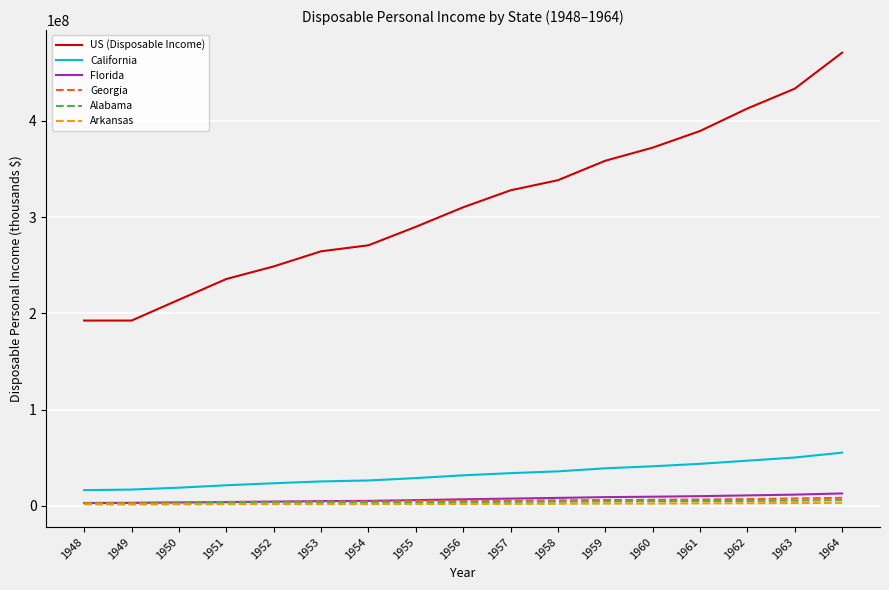

What is the difference between the Georgia values at 1958 and 1953?

1207998